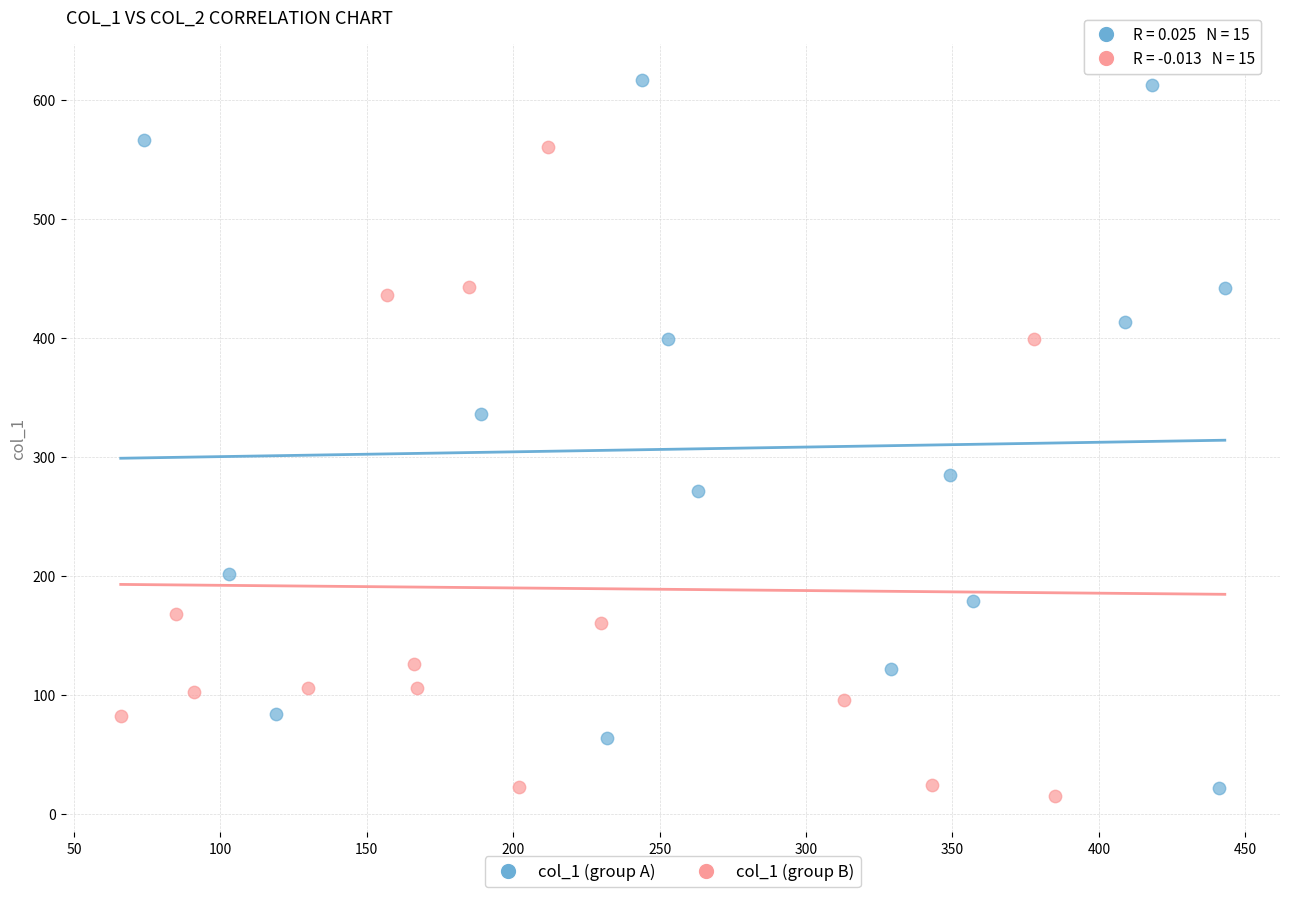

Which series reaches the minimum Y coordinate?

col_1 (group B)